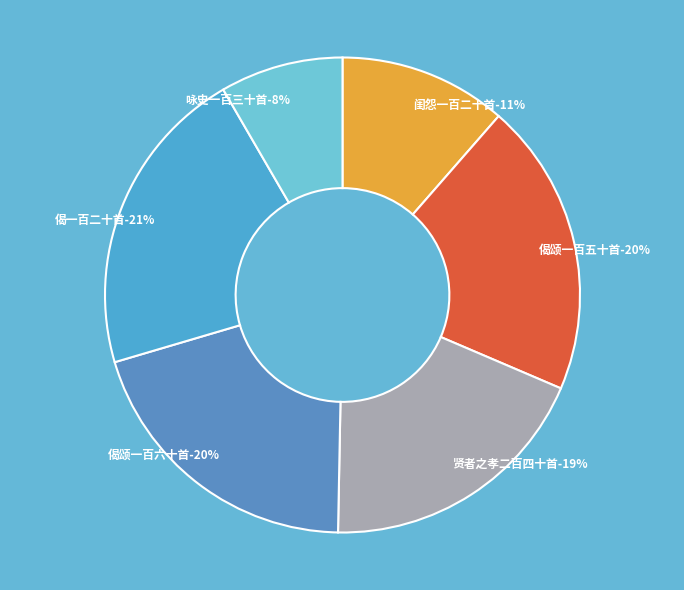

Is it true that 咏史一百三十首 其一一一 左光斗 is 8% of the pie?

True